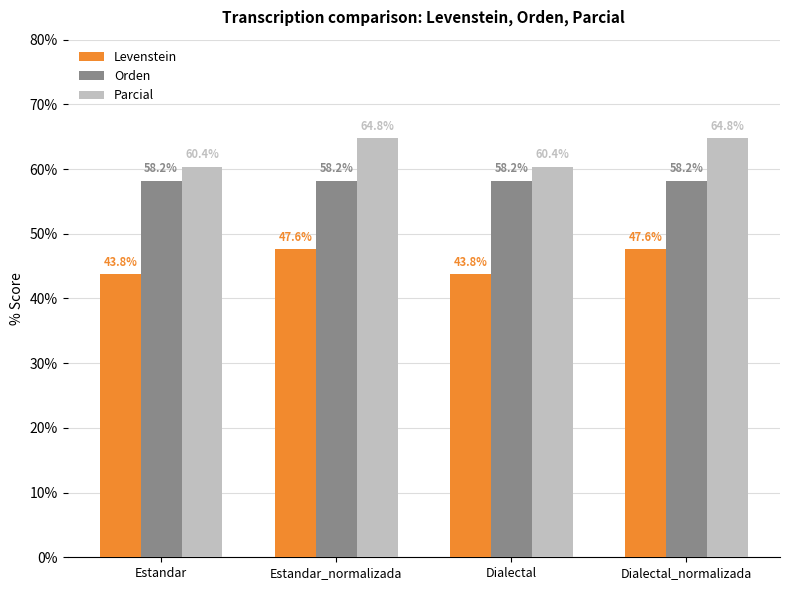

Read the Orden value at Dialectal_normalizada.

58.2